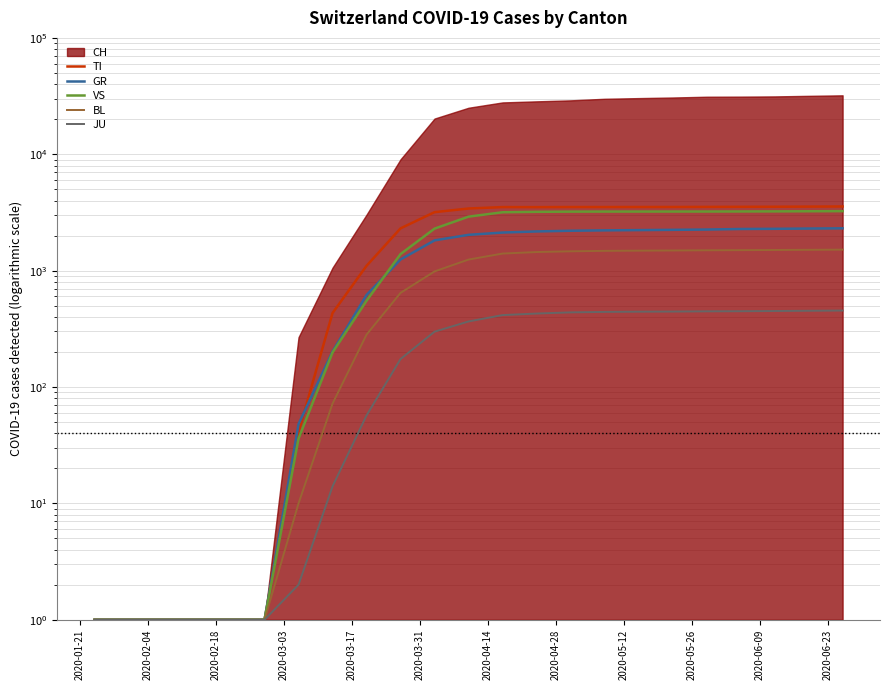

Is the value of TI at 2020-06-23 greater than the value of GR at 2020-05-26?

Yes